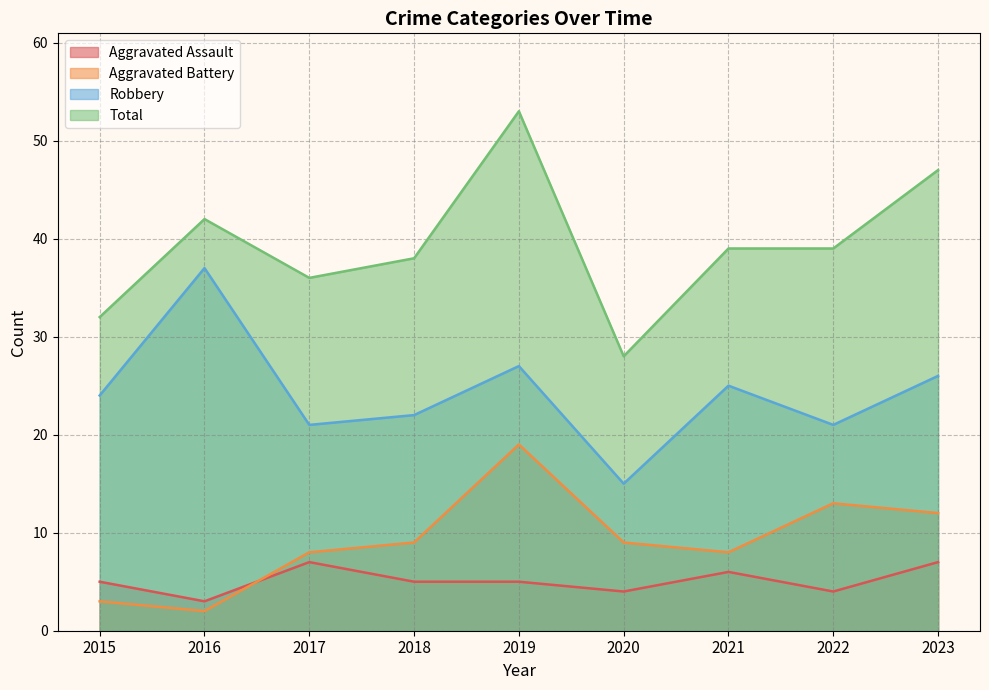

True or false: Robbery has a value of 9 at 2020.

False